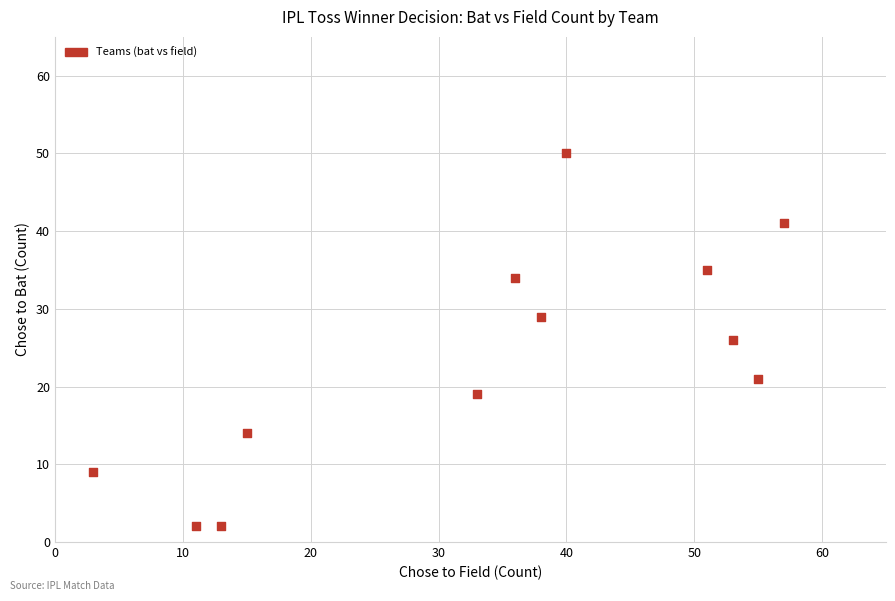

What is the range of Y values (max minus min)?

48